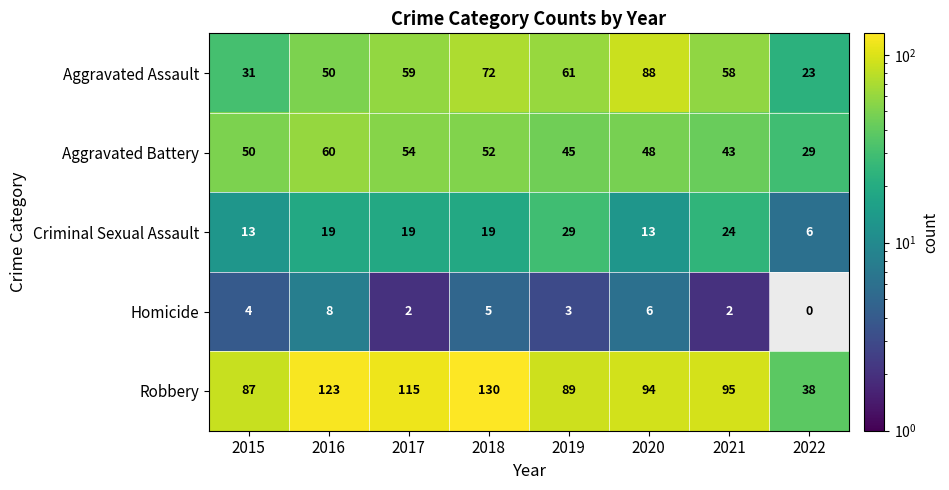

What is the difference between the maximum and minimum values in the Robbery series?

92